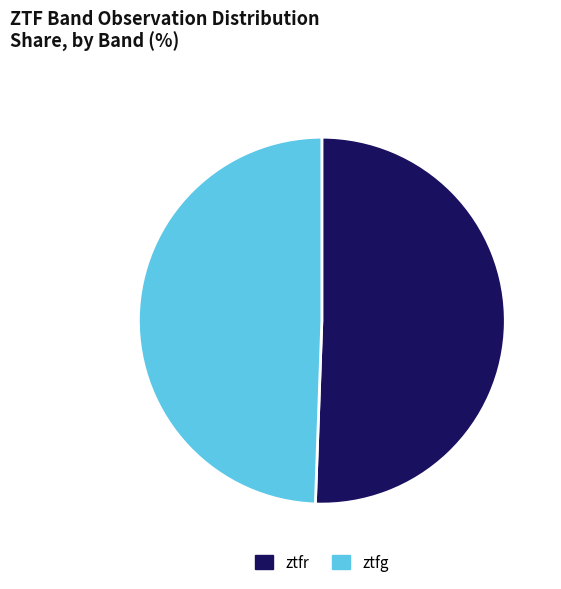

Is there a majority slice in this chart?

Yes